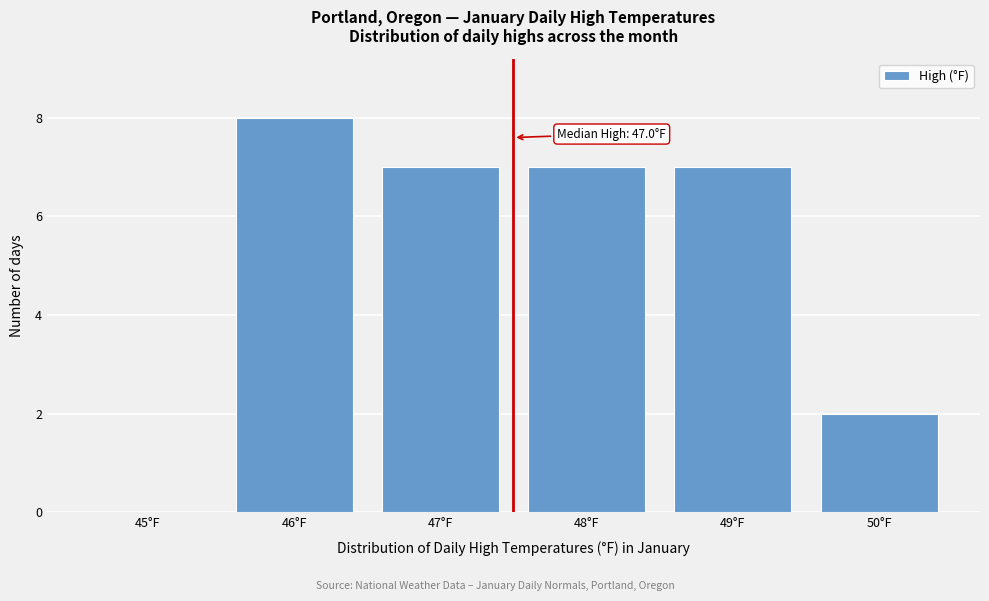

Reading right to left, transcribe all the data shown in this chart.

50°F=2	49°F=7	48°F=7	47°F=7	46°F=8	45°F=0